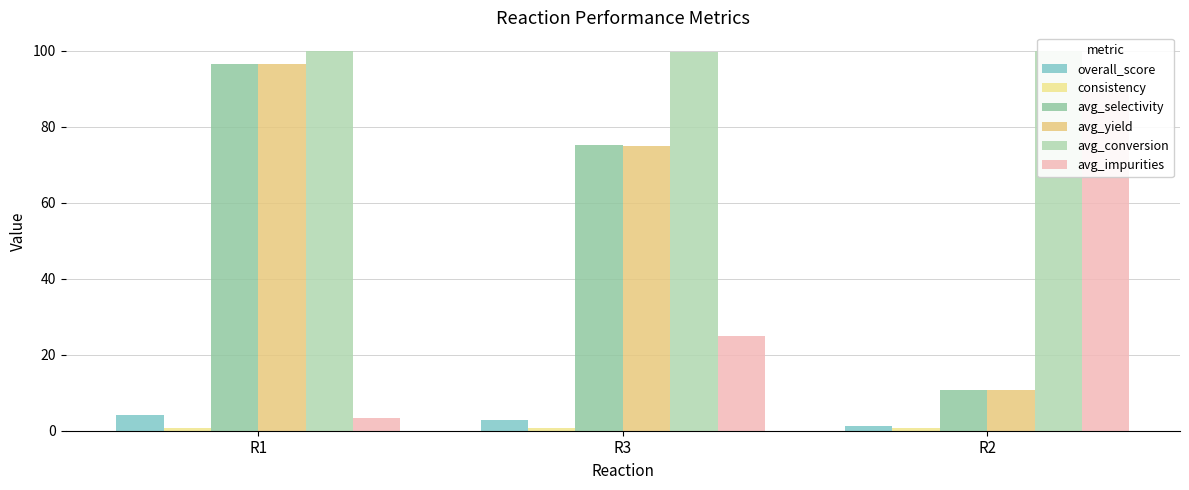

Between R1 and R2, which series saw the biggest shift?

avg_selectivity